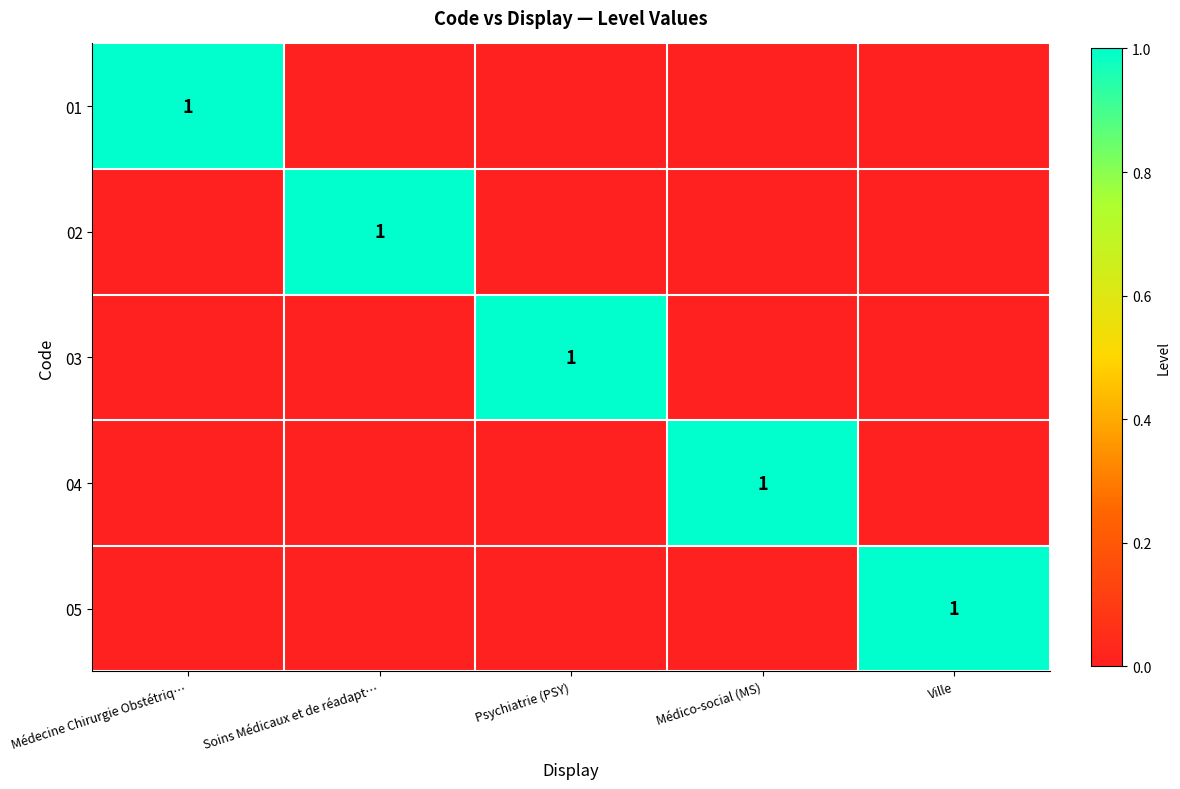

Rank the series at Soins Médicaux et de réadapt… from lowest to highest value.

01, 03, 04, 05, 02